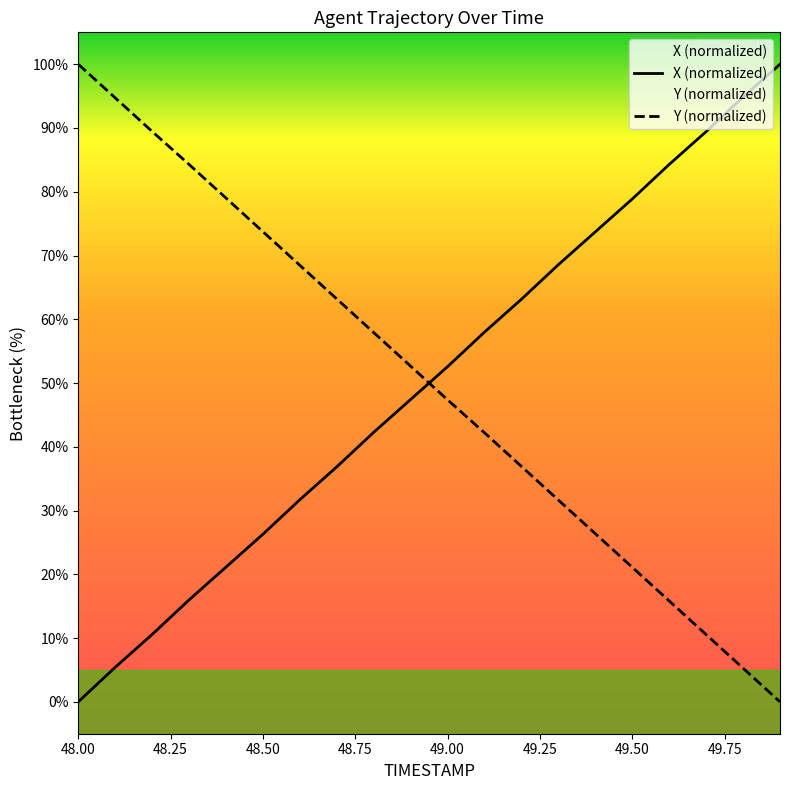

What is the sum of the Y values at 49.3 and 48.0?

131.6